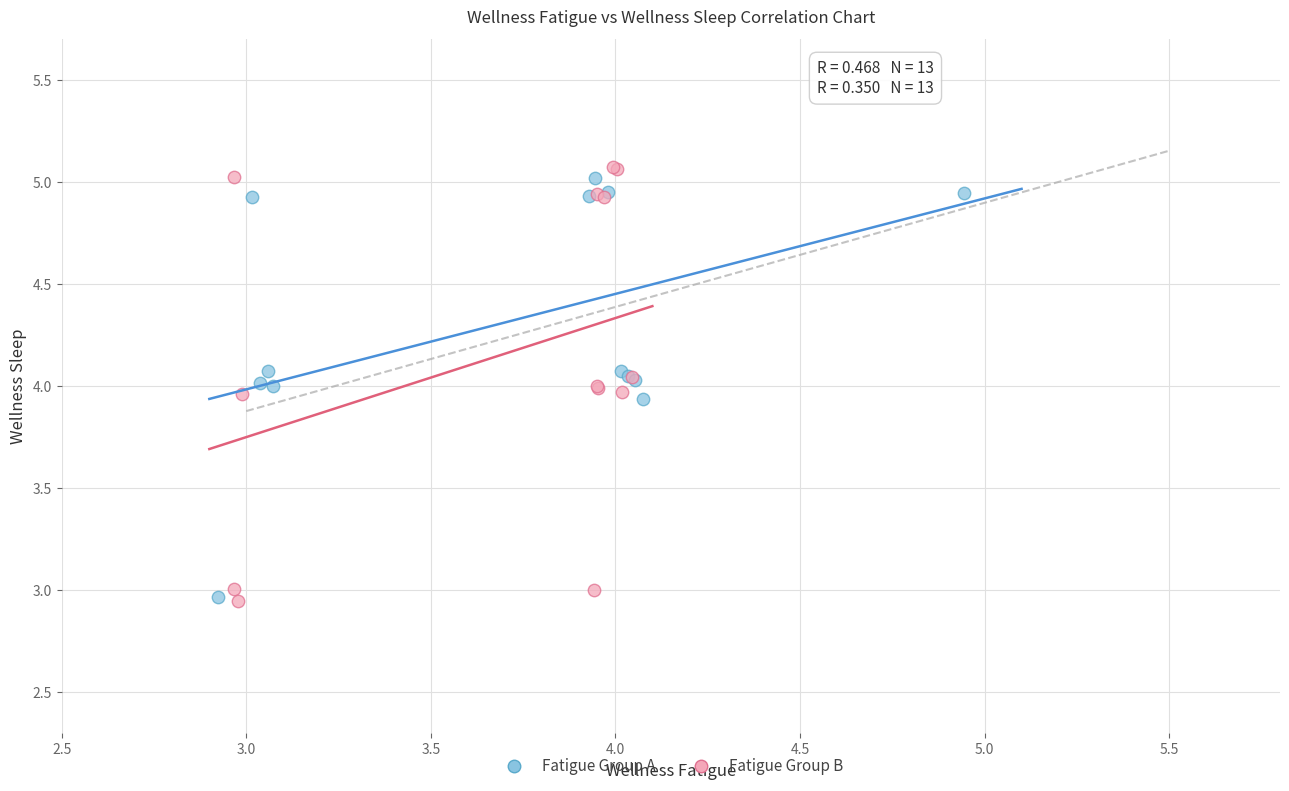

Which series has the largest Y range (max minus min)?

Fatigue Group B